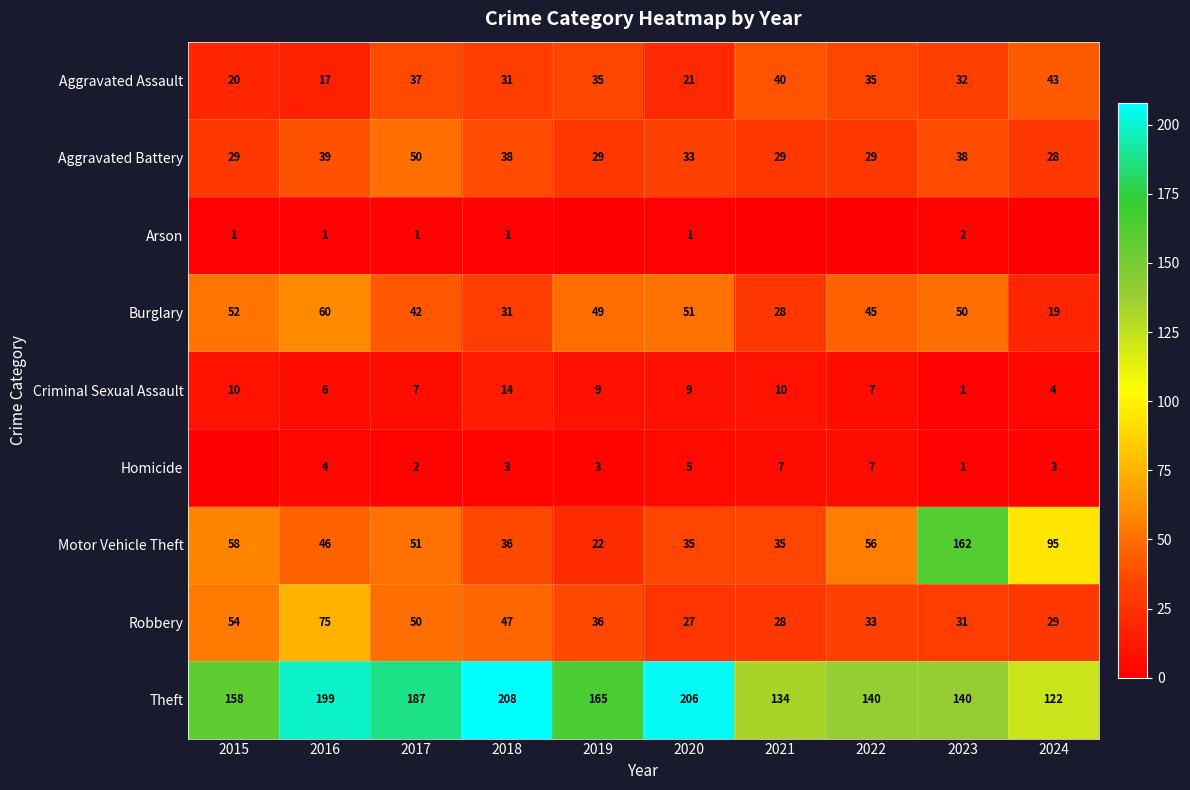

What is the sum of all Aggravated Assault values?

311